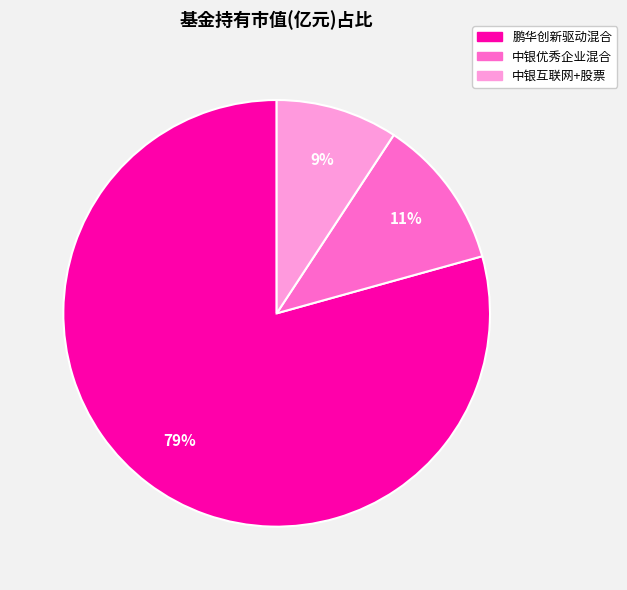

Between 中银优秀企业混合 and 中银互联网+股票, which is larger?

中银优秀企业混合